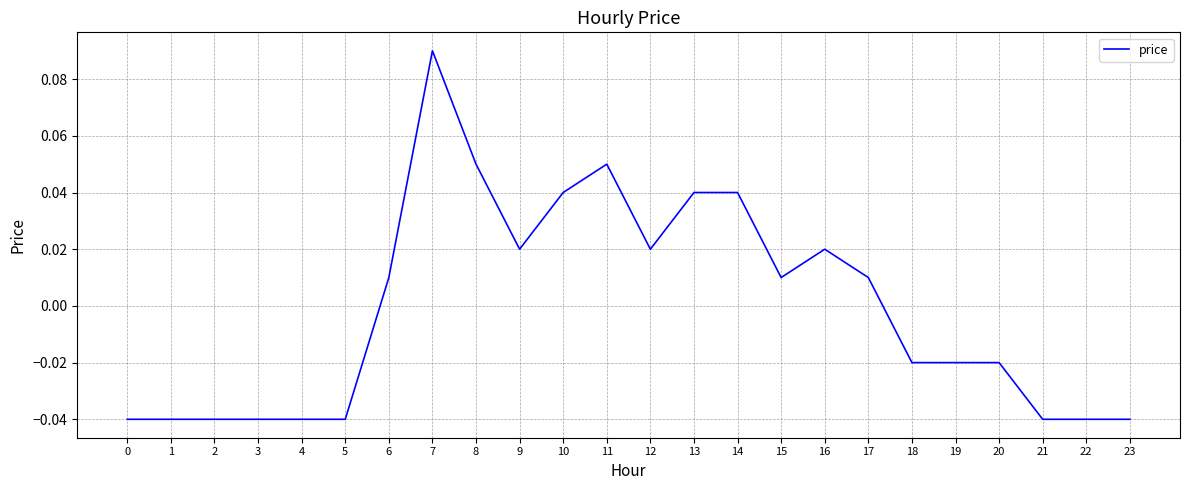

Which category has the highest value across all series?

7